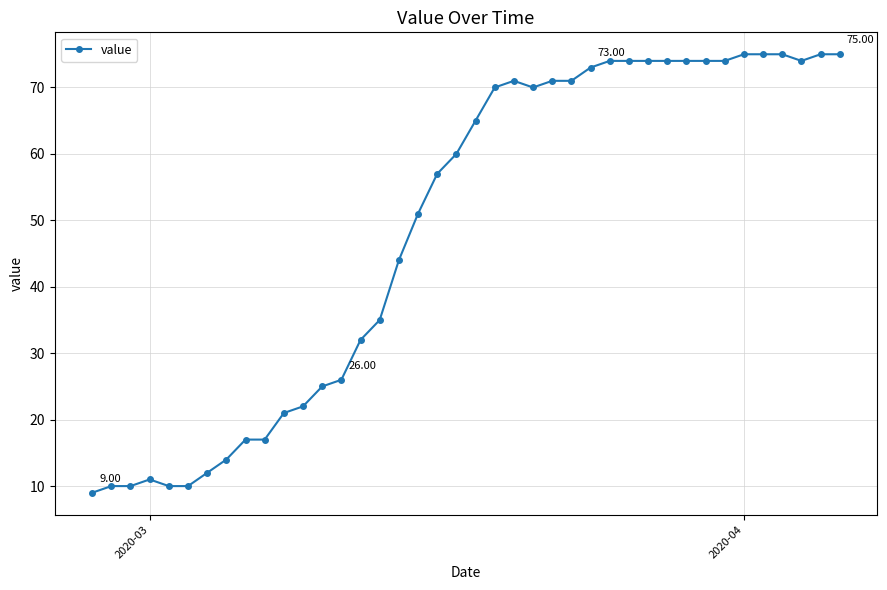

What is the sum of all values?

1951